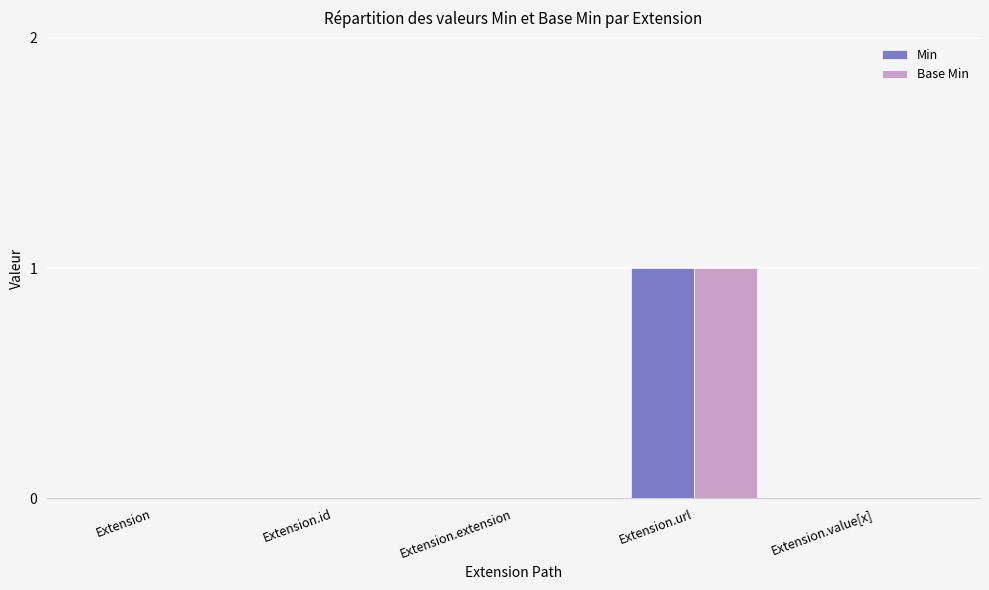

Reading right to left, extract all data points from this chart.

Min: Extension.value[x]=0	Extension.url=1	Extension.extension=0	Extension.id=0	Extension=0
Base Min: Extension.value[x]=0	Extension.url=1	Extension.extension=0	Extension.id=0	Extension=0